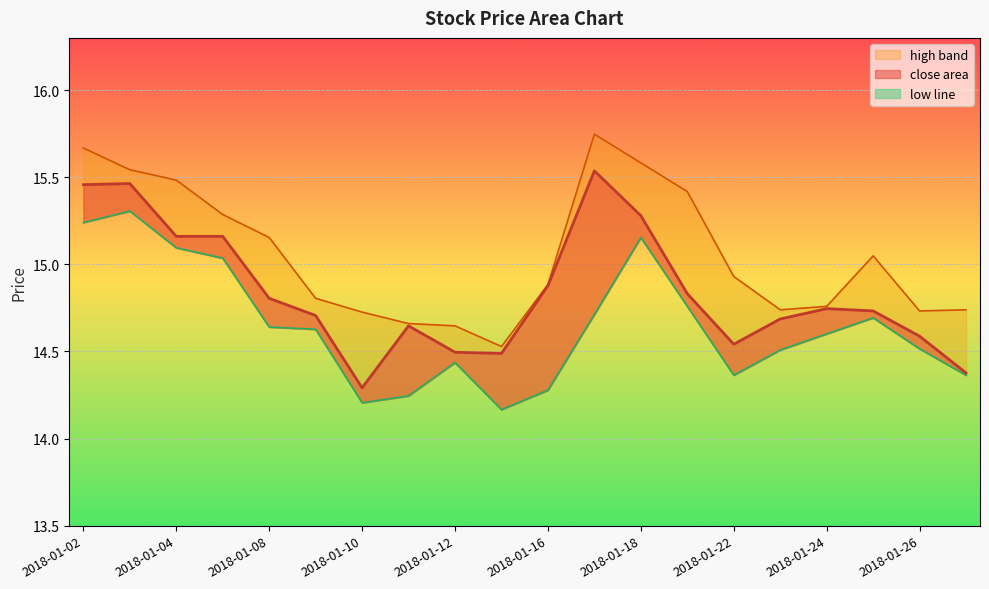

Which series changed the most between 2018-01-04 and 2018-01-24?

high